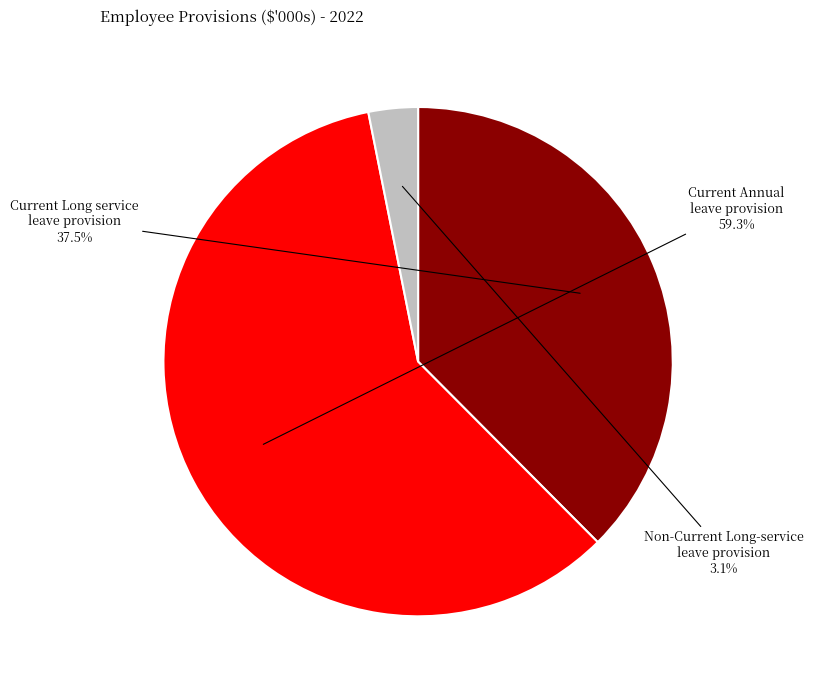

Which category has the biggest portion of the pie?

Current Annual leave provision